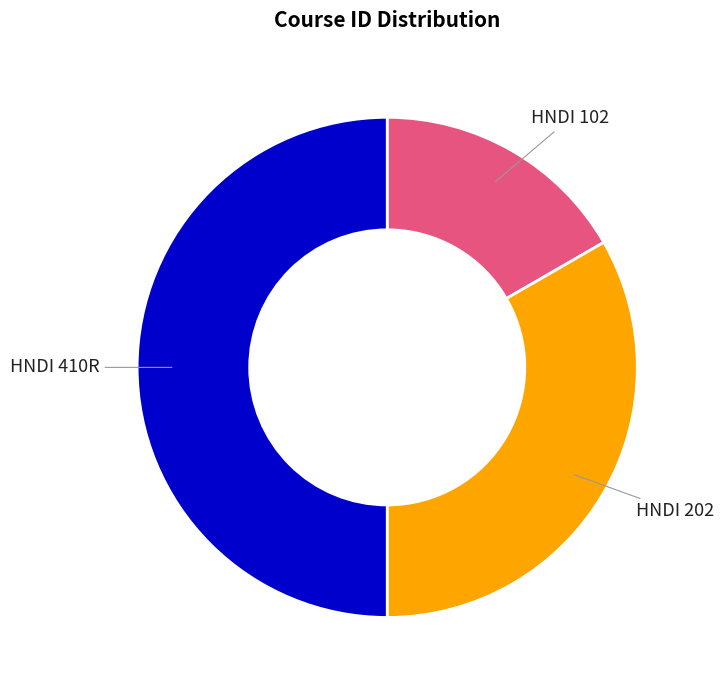

Is it true that HNDI 102 is 30% of the pie?

False